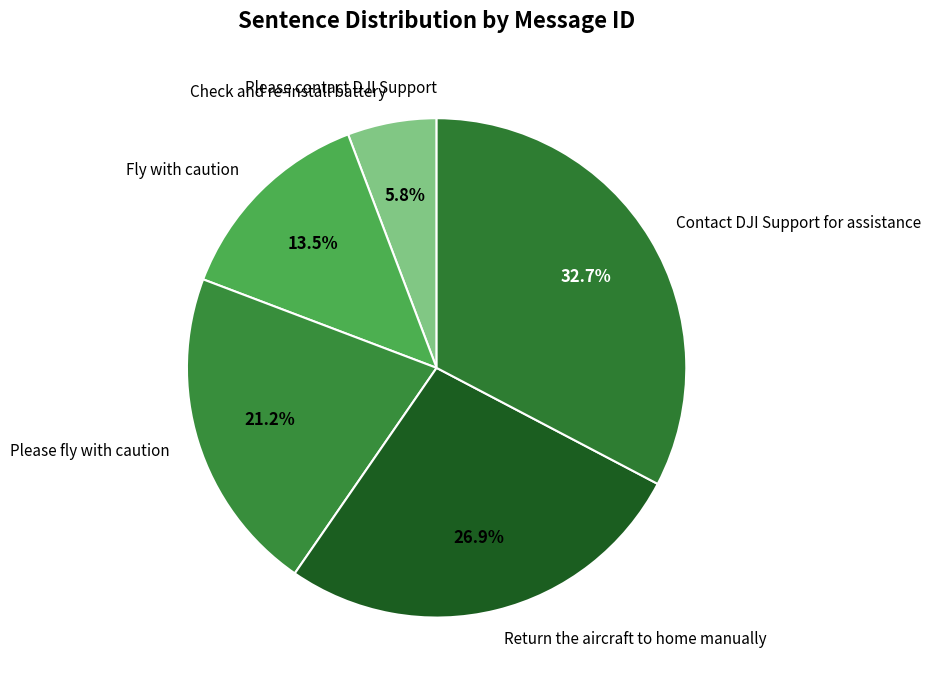

Does any single category account for the majority?

No